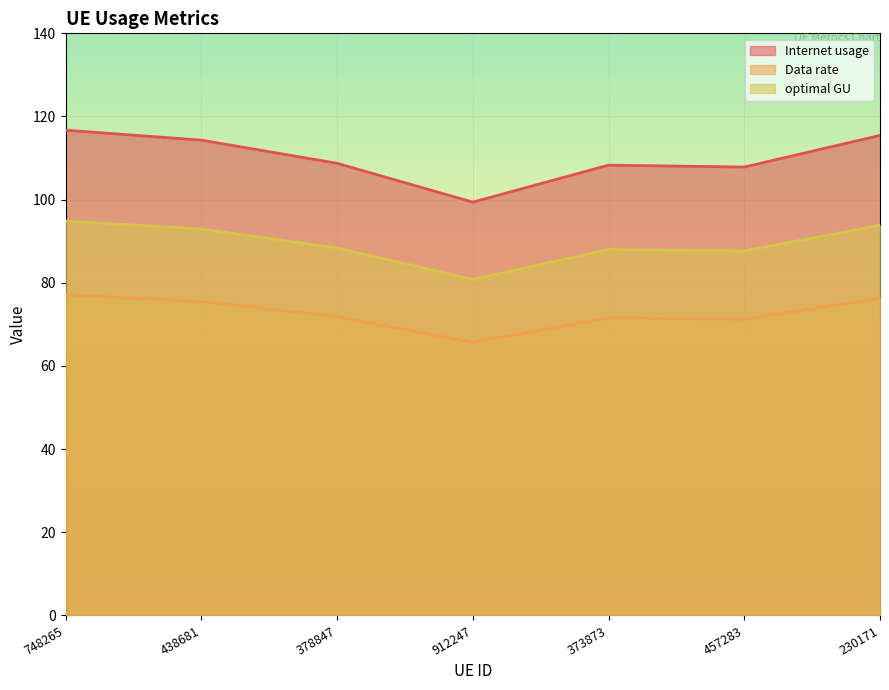

Is it true that Internet usage equals 190.6 at 378847?

False